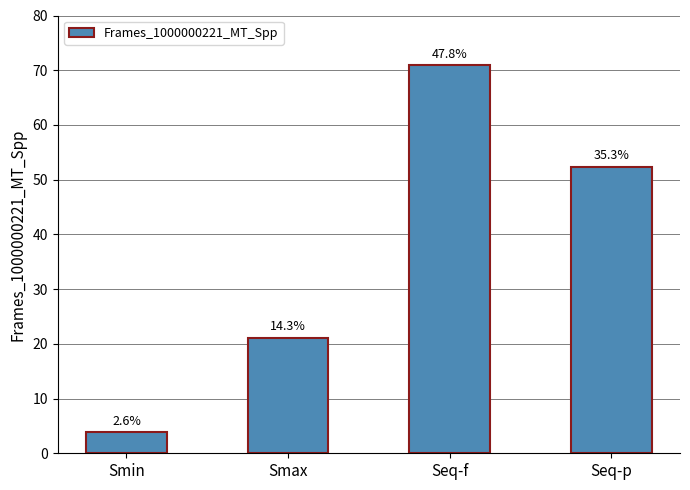

What is the approximate value at Seq-f?

70.9